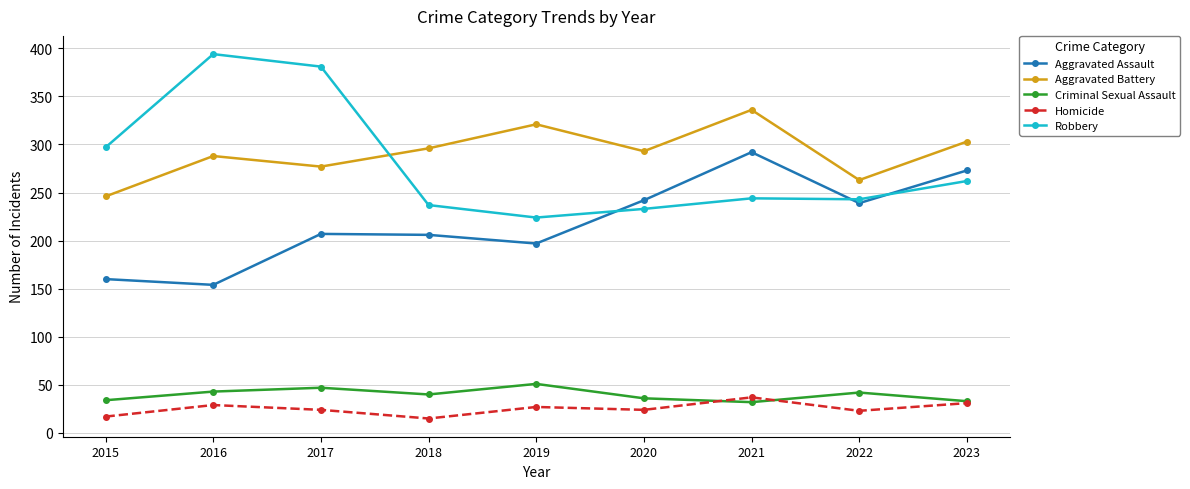

Read the Robbery value at 2016.

394